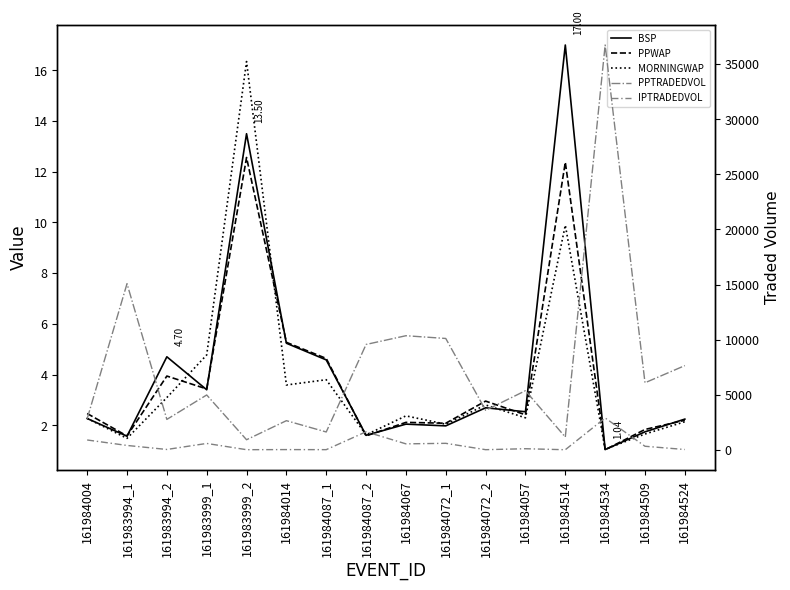

At which category does PPWAP reach its first local peak?

161983994_2